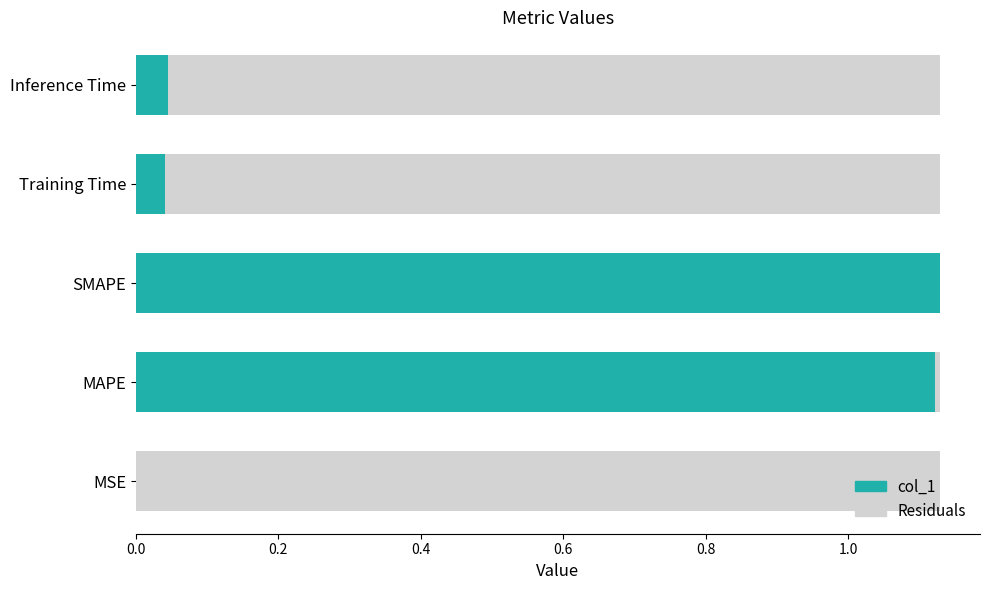

Reading left to right, what are all the values shown in this chart?

0.0	1.1	1.1	0.0	0.0